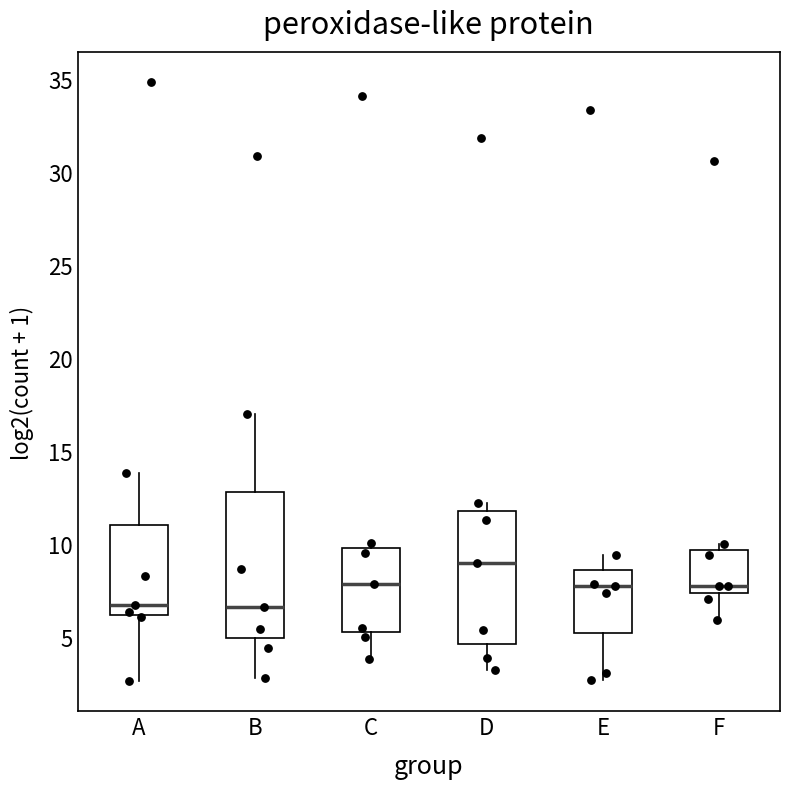

Comparing the boxes themselves (not the whiskers), which one is the tallest?

B